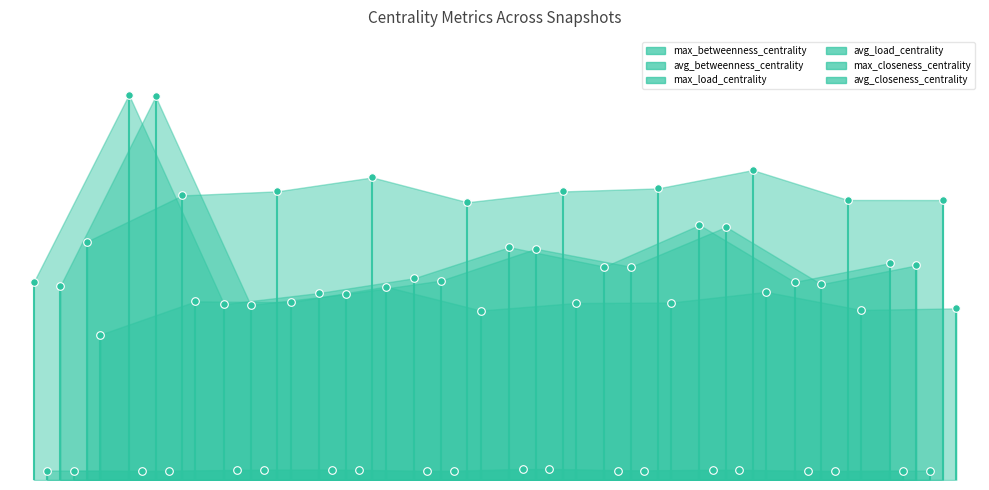

Which series reaches the maximum Y coordinate?

max_betweenness_centrality